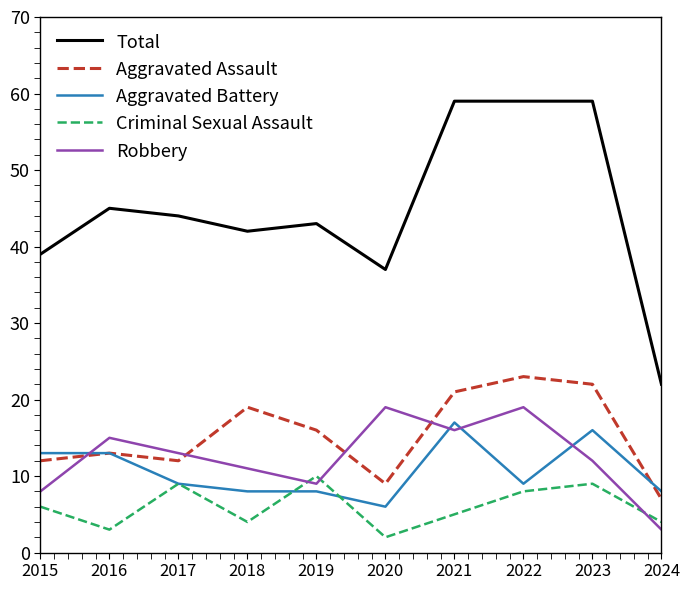

Rank the series at 2024 from highest to lowest value.

Total, Aggravated Battery, Aggravated Assault, Criminal Sexual Assault, Robbery